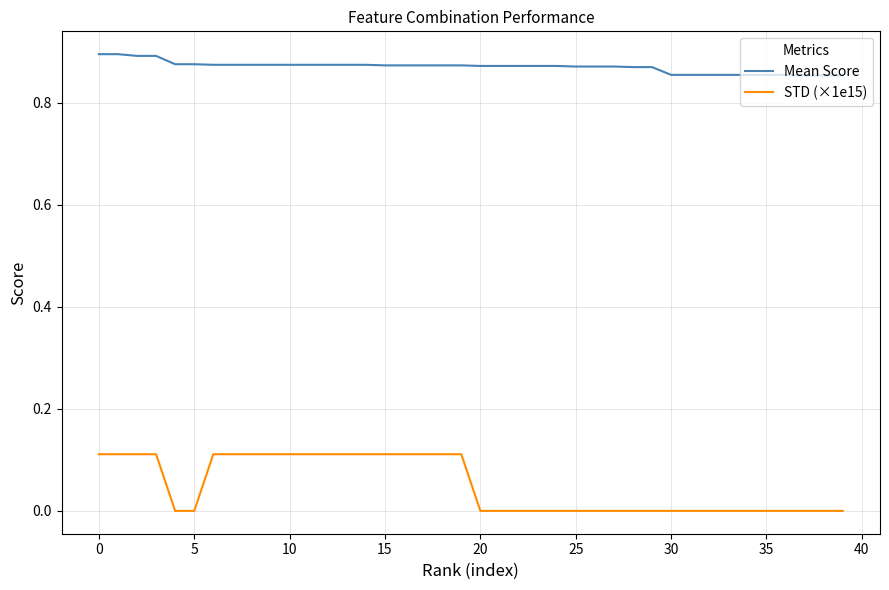

Which series has the largest range (max minus min)?

STD (×1e15)